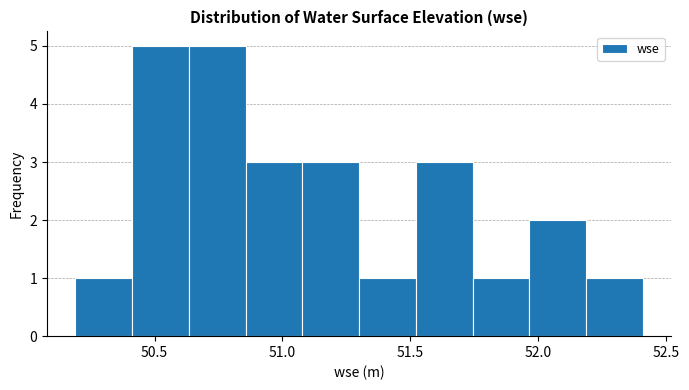

How tall is the bar that spans 50.40 to 50.65 on the x-axis? Neither the bar edges nor the heights are printed on the chart, so give them approximately, as read against the axes.

5